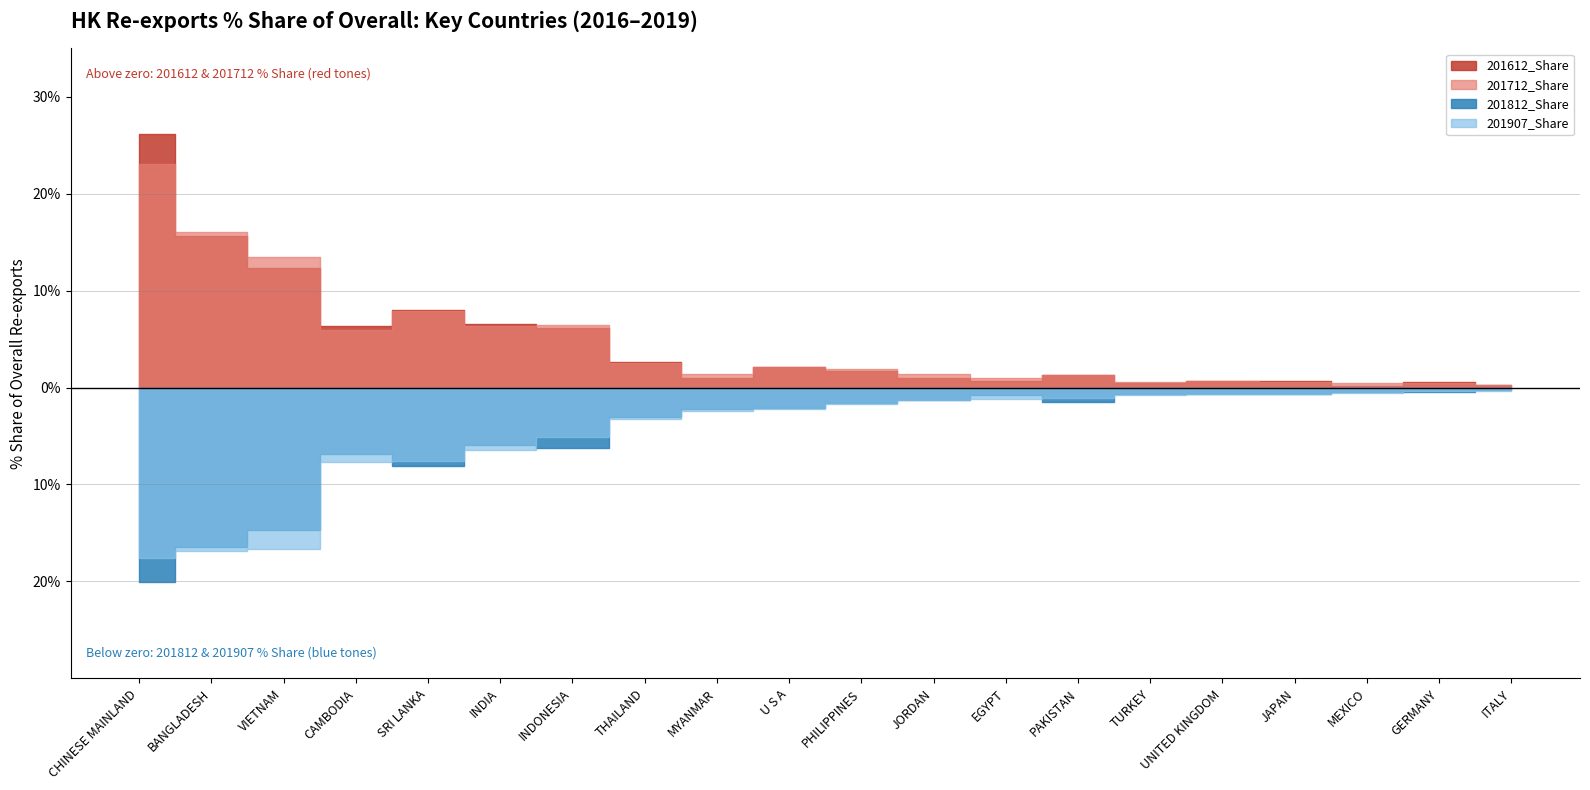

Is the value of 201712_Share at CAMBODIA greater than the value of 201812_Share at BANGLADESH?

No